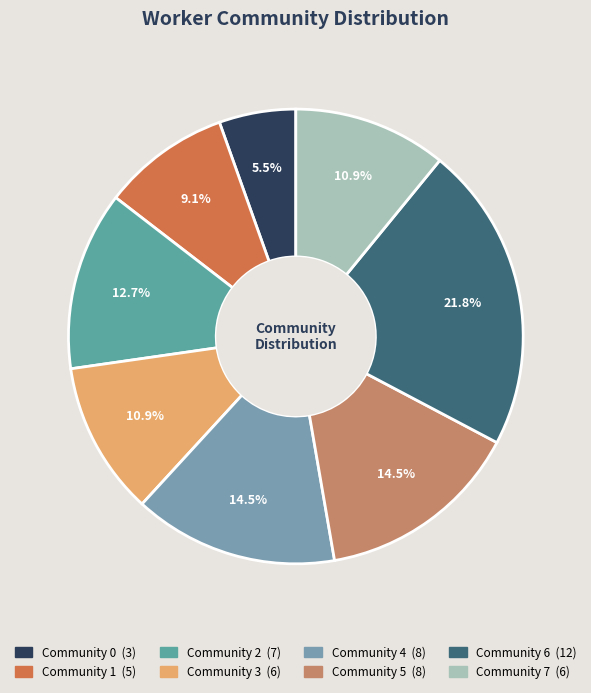

Count the number of slices in the pie.

8